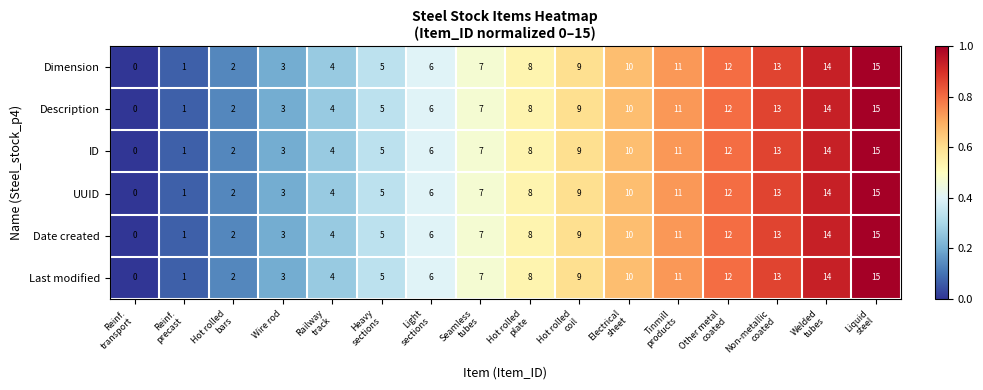

Which category has the lowest value across all series?

Reinf.
transport